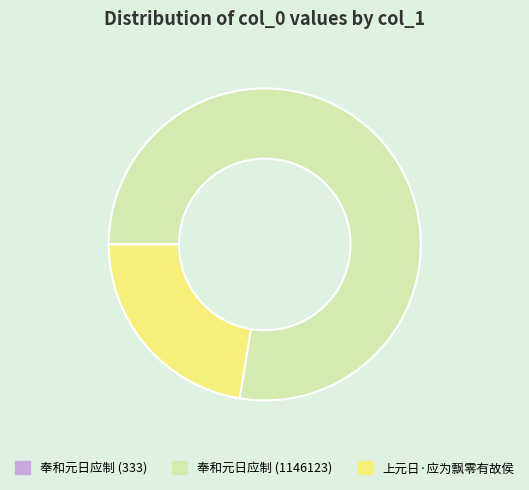

The 上元日·应为飘零有故侯 slice represents 33% of the pie. True or false?

False